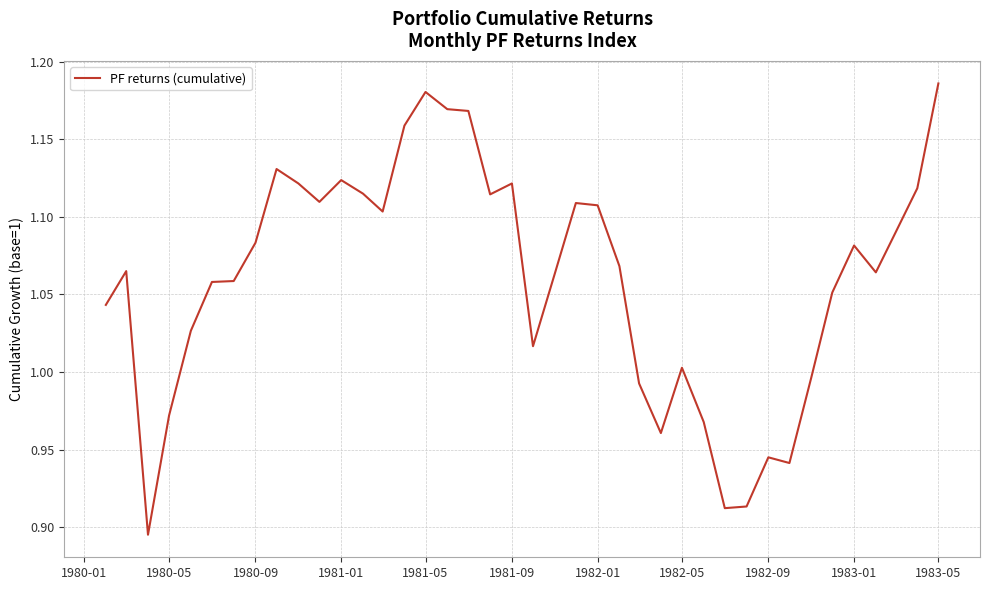

What is the difference between the maximum and minimum values?

0.3